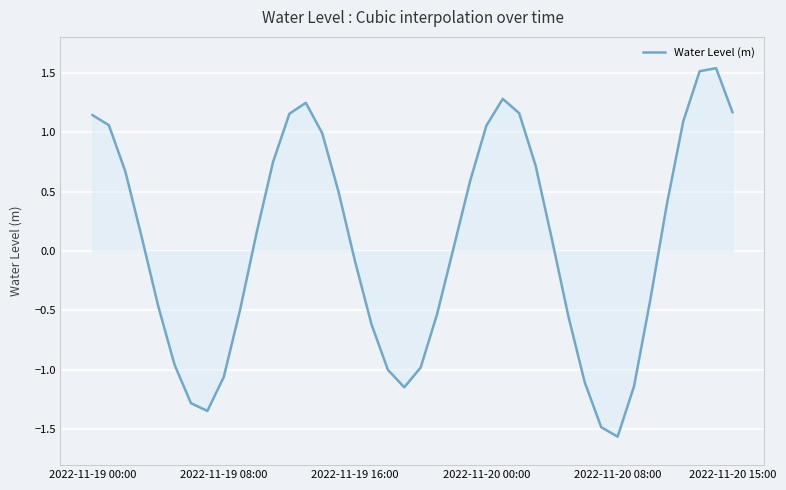

Which label corresponds to the smallest value in the chart?

2022-11-20 08:00